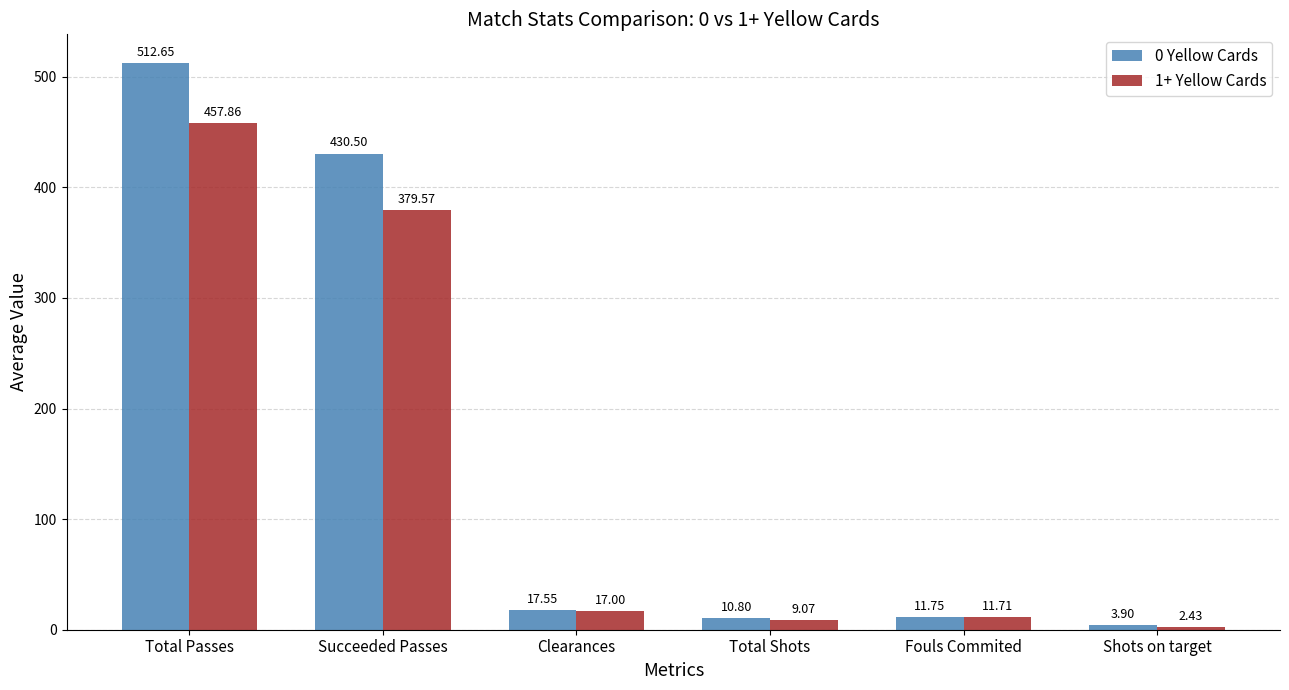

What is the total value across all series at Succeeded Passes?

810.1